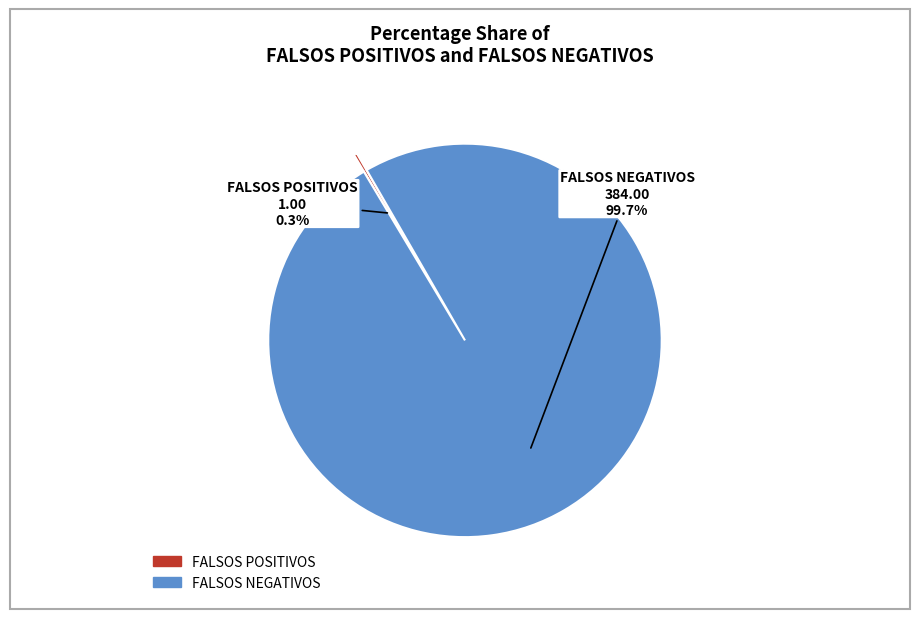

What is the largest slice in the pie chart?

FALSOS NEGATIVOS